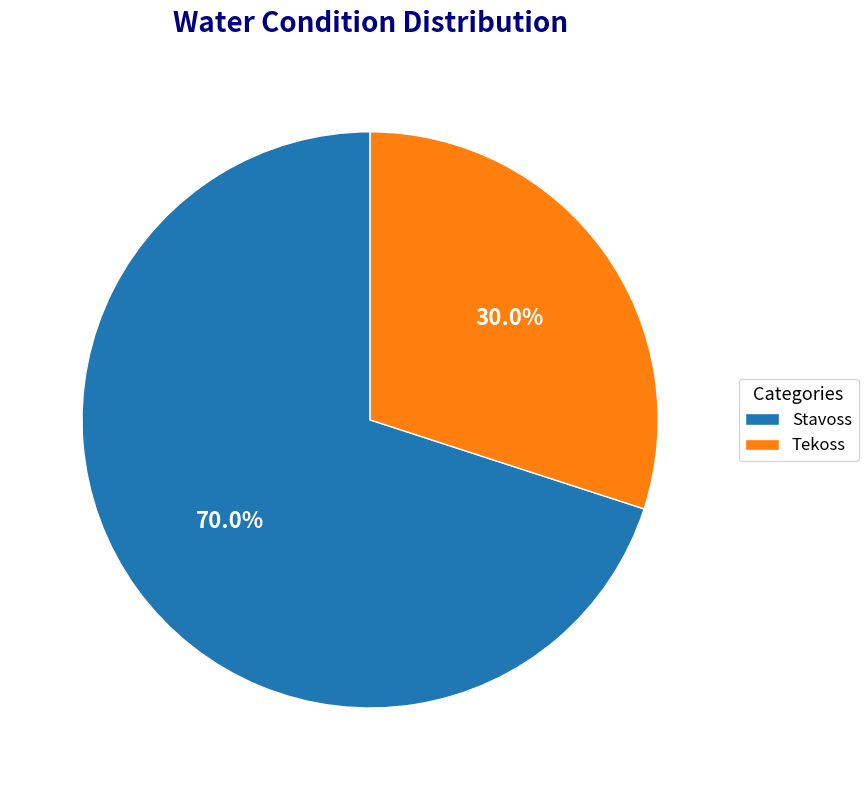

Rank the categories by value from highest to lowest.

Stavoss, Tekoss